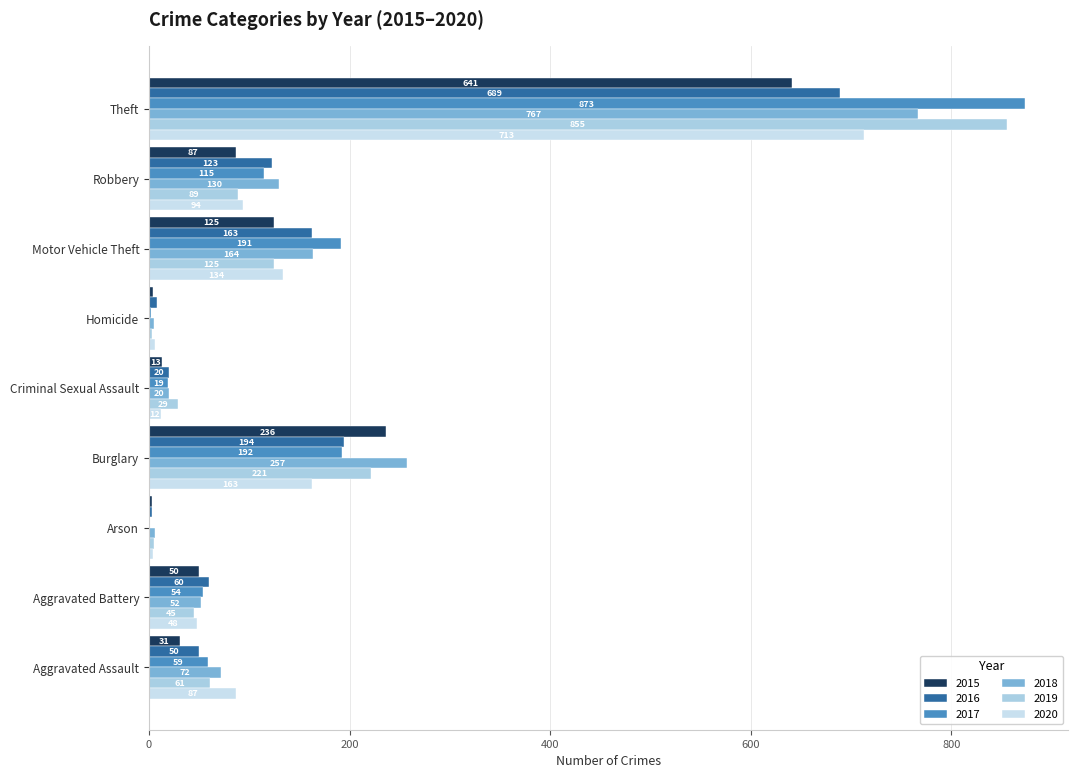

The 2019 series shows 64 at Motor Vehicle Theft. True or false?

False